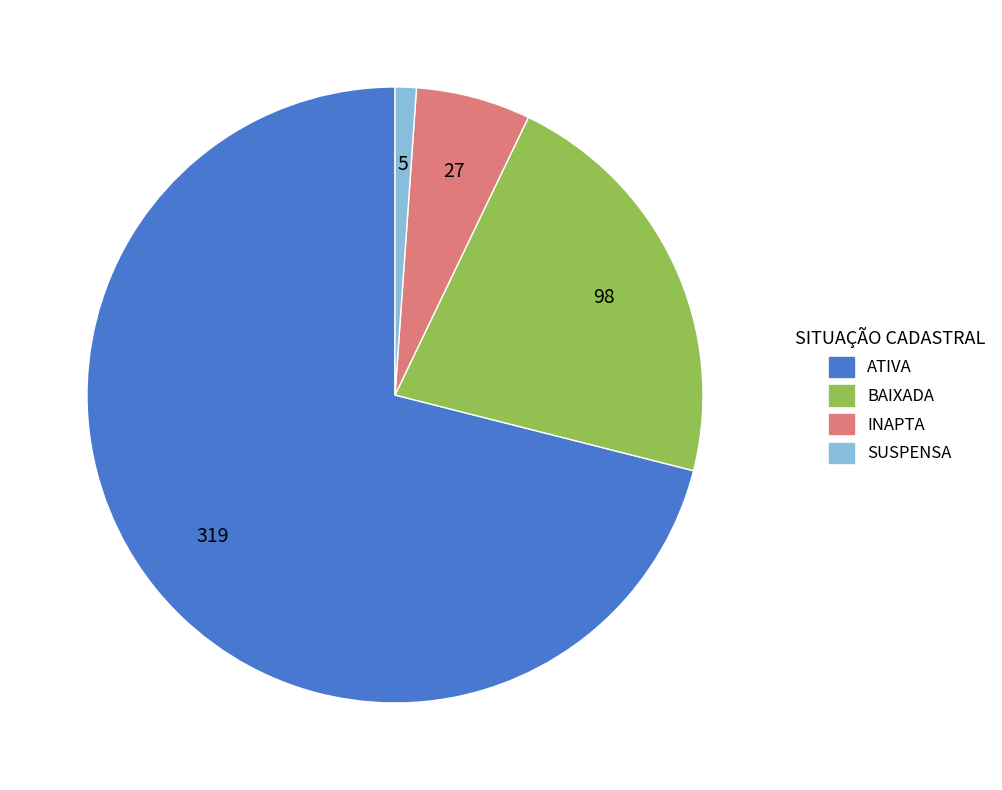

Does any single category account for the majority?

Yes